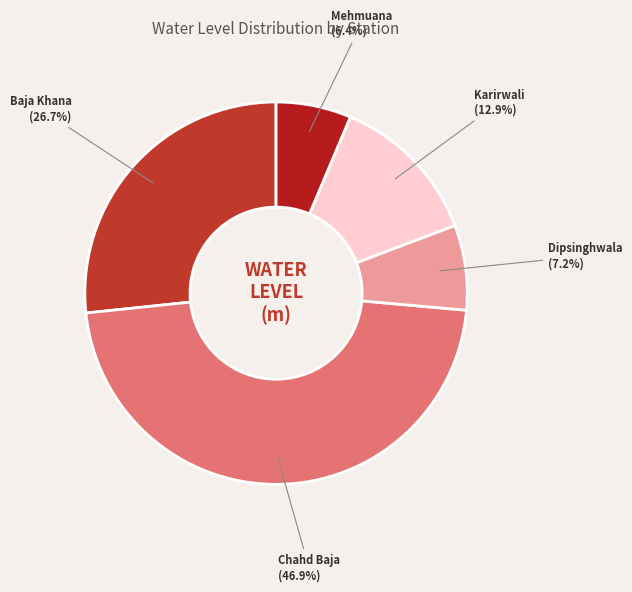

Is it true that Karirwali is 13% of the pie?

True